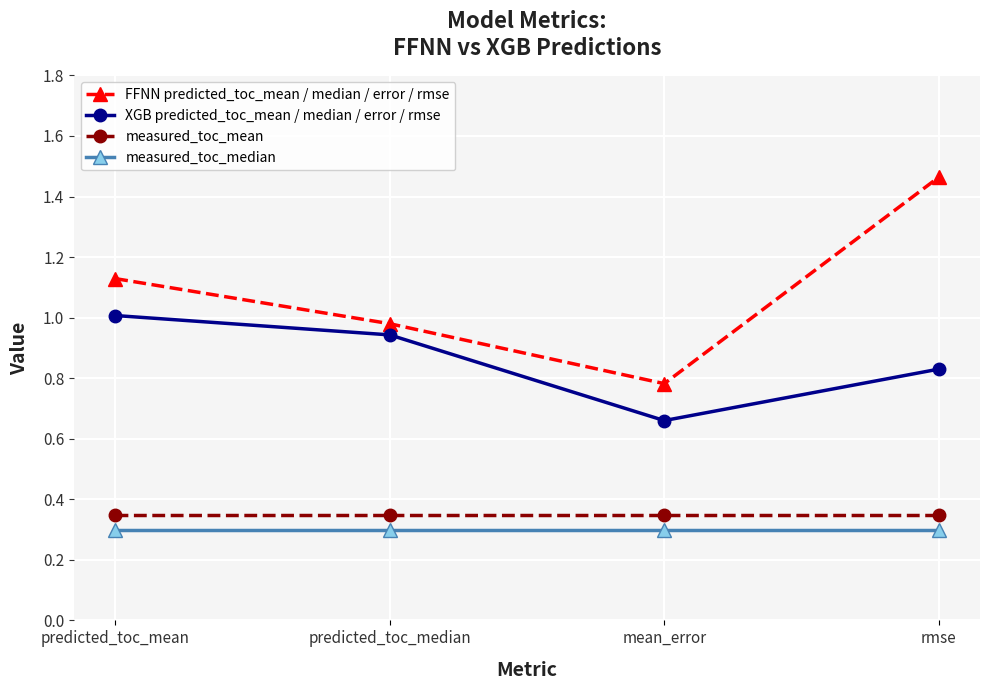

True or false: measured_toc_mean and measured_toc_median intersect in this chart.

False